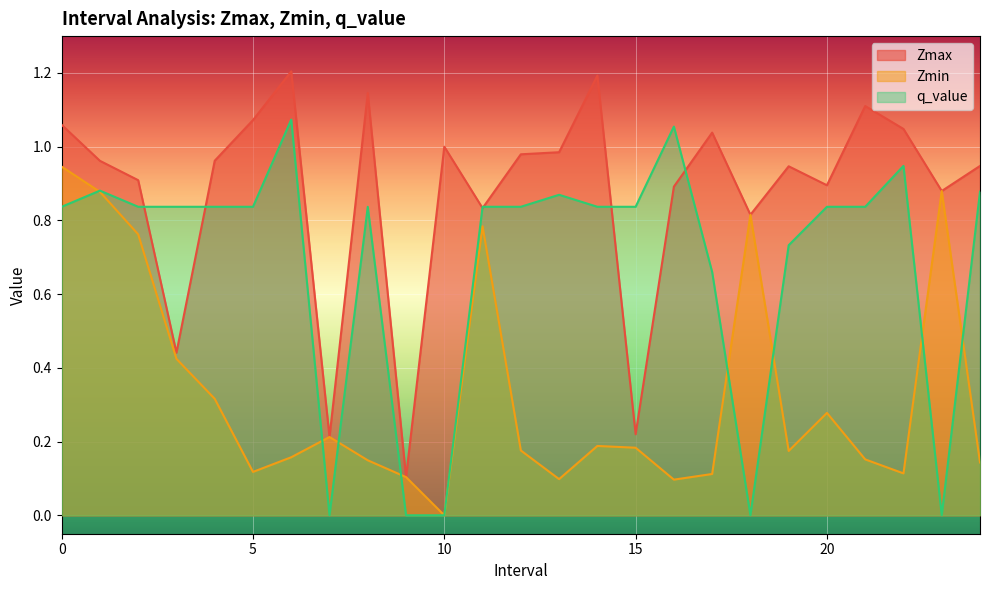

List the series in order of their peak value, highest first.

Zmax, q_value, Zmin